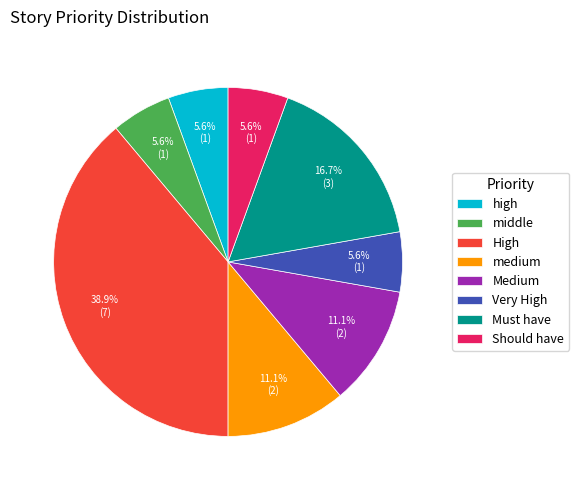

Does any single category account for the majority?

No